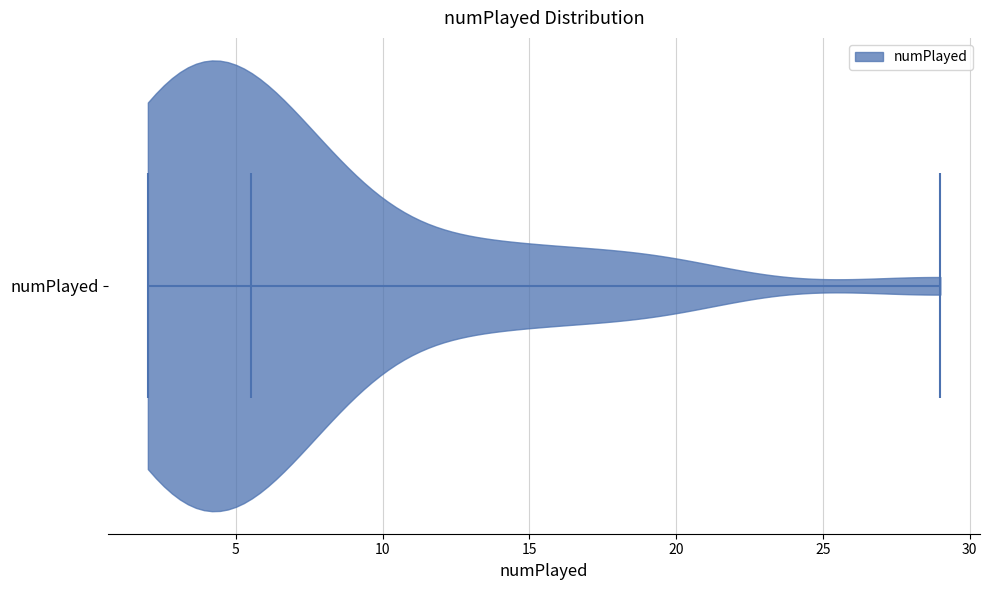

Read this violin plot against the x-axis: where its median line is, and the lowest and highest points the violin reaches. The values are not printed on the chart, so give them approximately, as read against the axis.

median line 5.5, lowest point 2.0, highest point 29.0